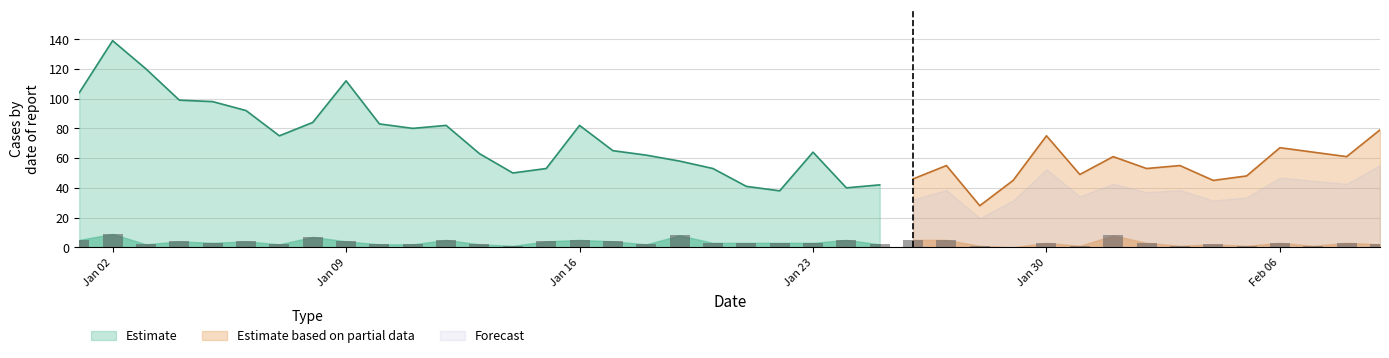

How many groups of bars are there?

40